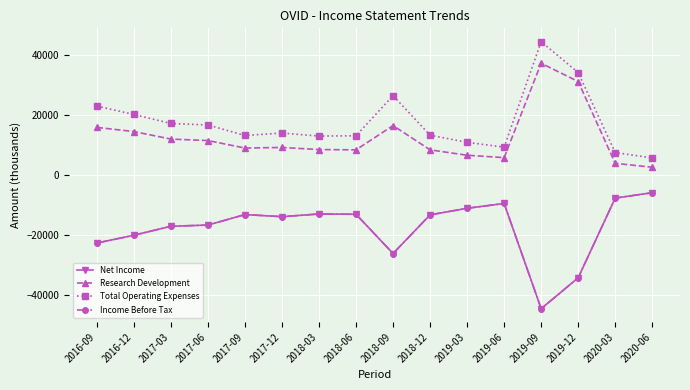

Does the chart have visible grid lines?

Yes